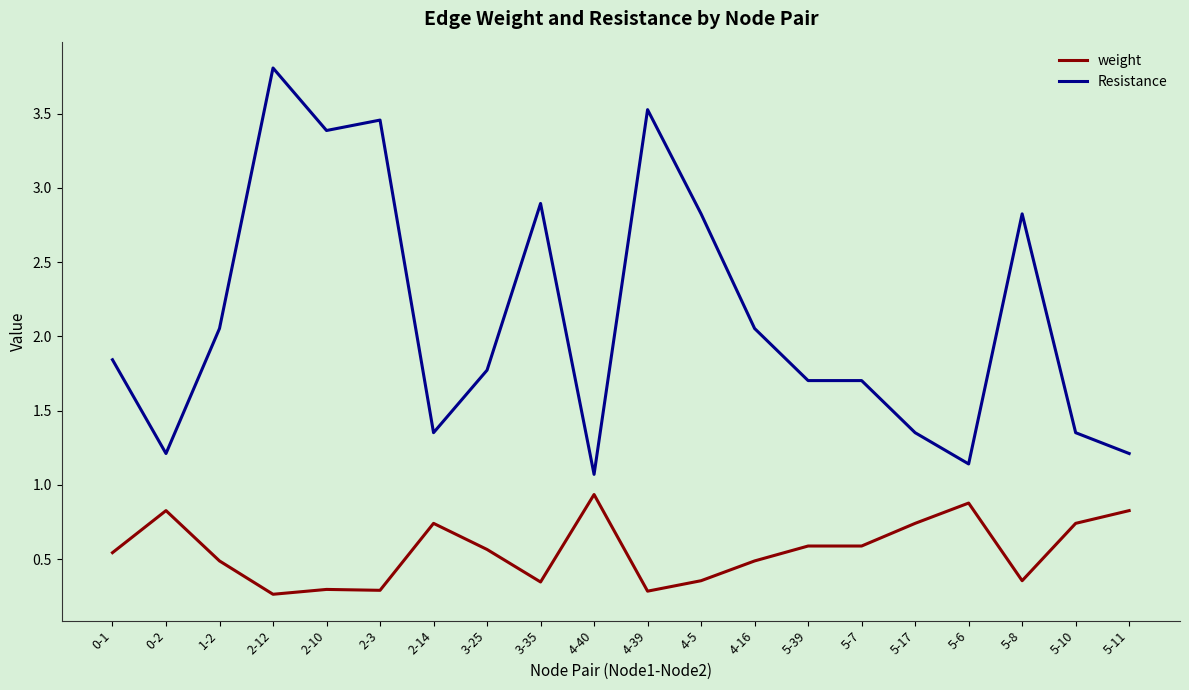

List the series in order of their overall mean, lowest first.

weight, Resistance